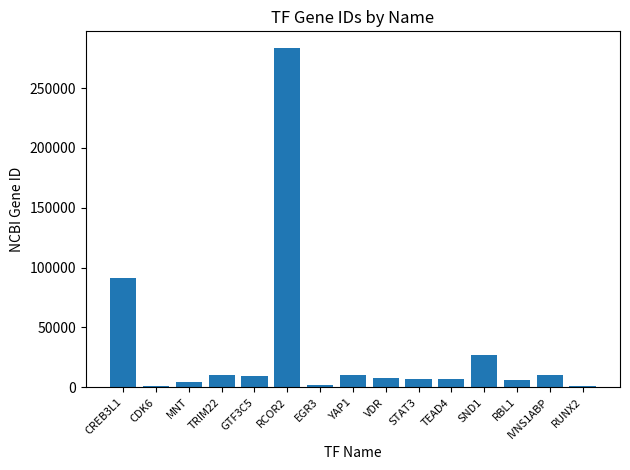

What is the sum of all values?

477305